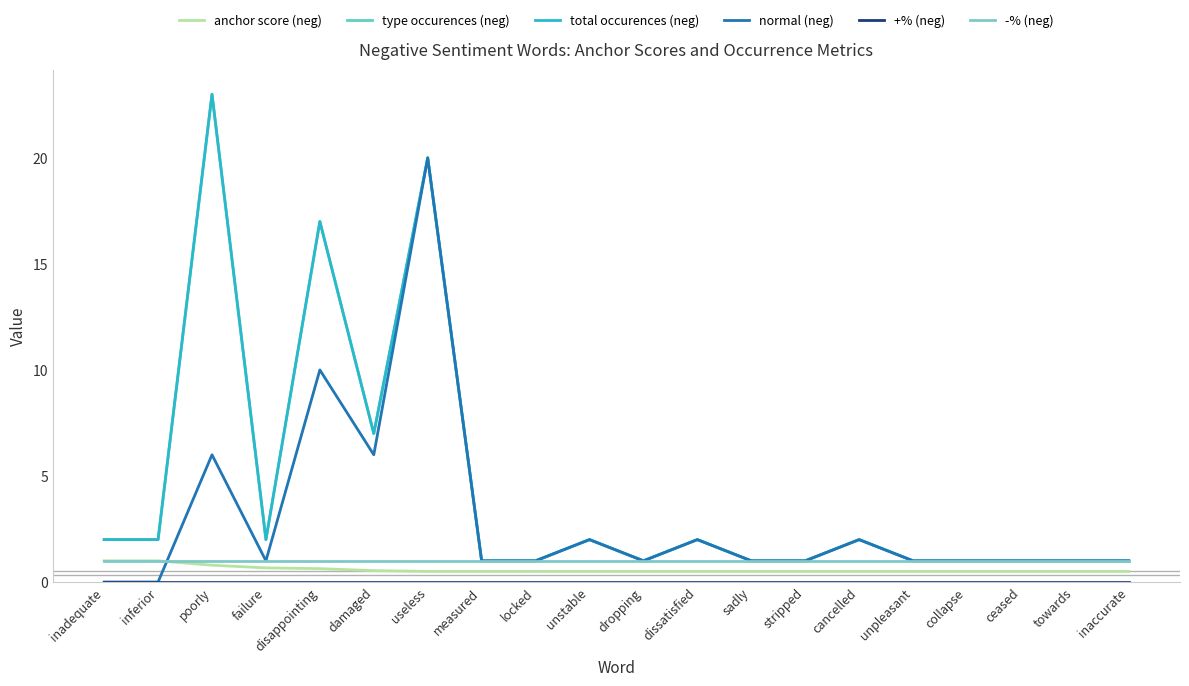

What is the total value across all series at locked?

4.5